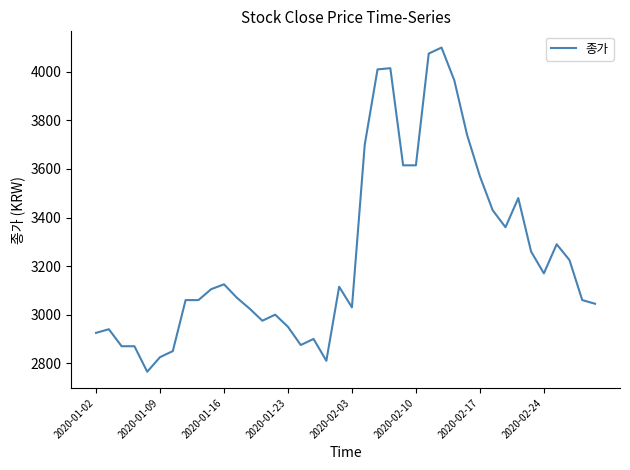

What is the minimum value shown in the chart?

2765